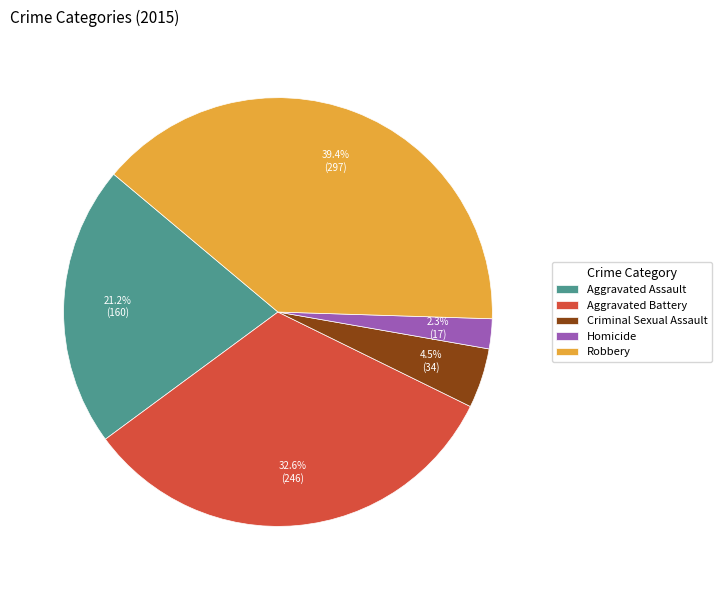

How many slices are in this pie chart?

5